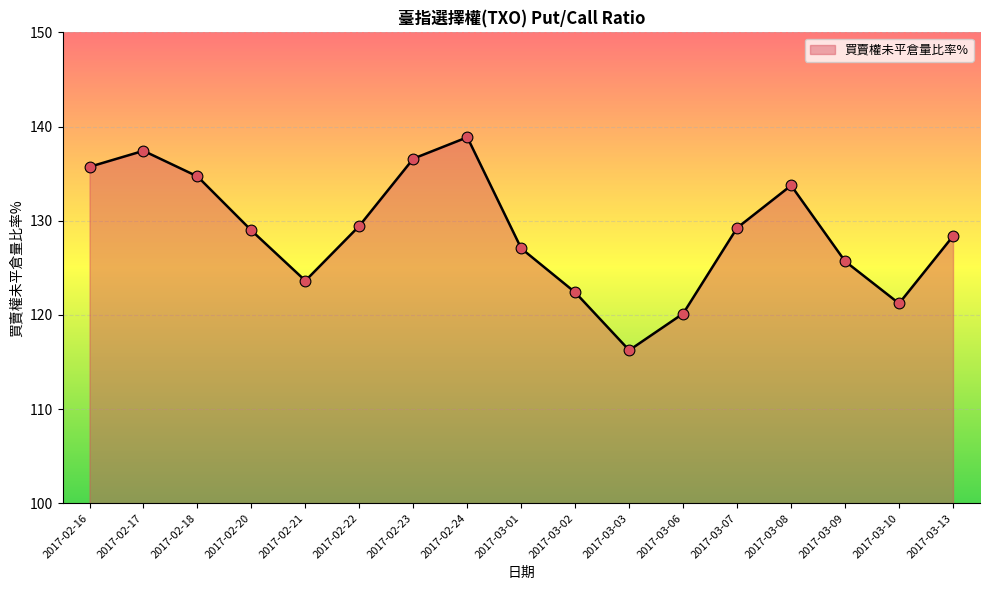

What is the ratio of the value at 2017-02-16 to the value at 2017-02-17?

1.0